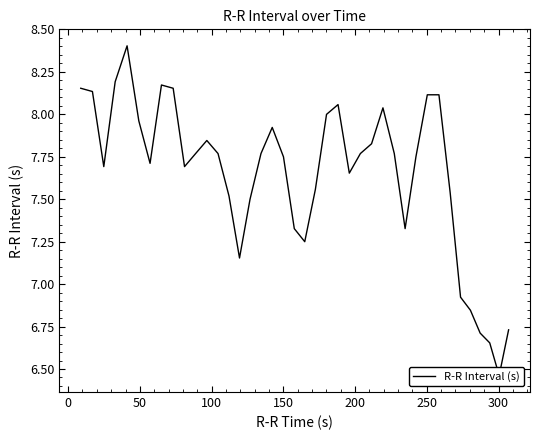

How many lines are shown in the chart?

1